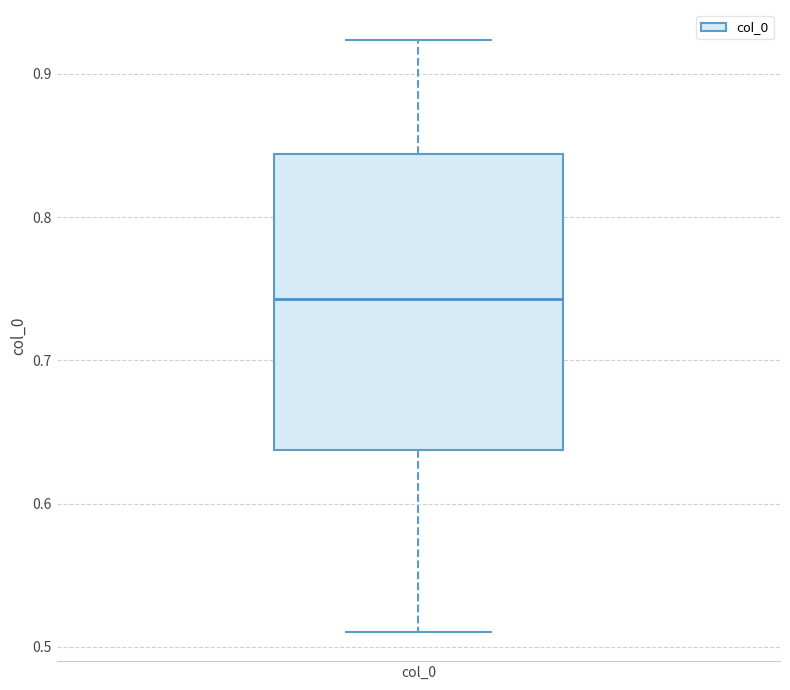

Transcribe this box plot: give where the median line is, the range the box spans, and where the two whiskers end, as read against the y-axis. The values are not printed on the chart, so give them approximately, as read against the axis.

median 0.74, box 0.64 to 0.84, whiskers 0.51 to 0.92